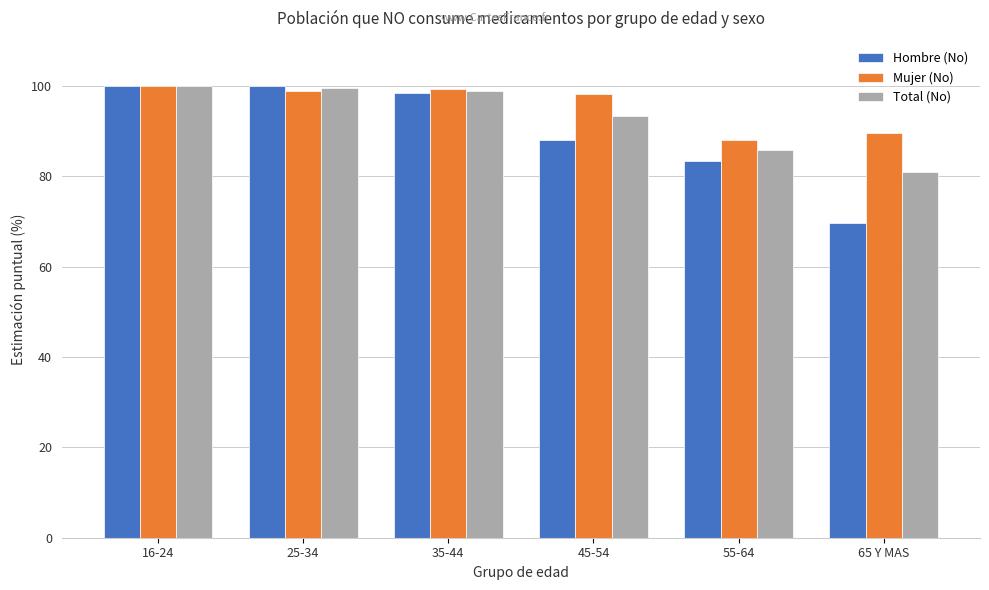

What is the sum of all Mujer (No) values?

573.9